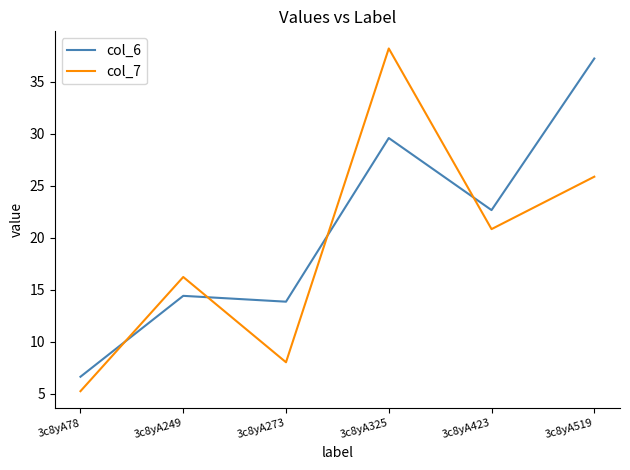

How many values in the col_6 series are below 22?

3